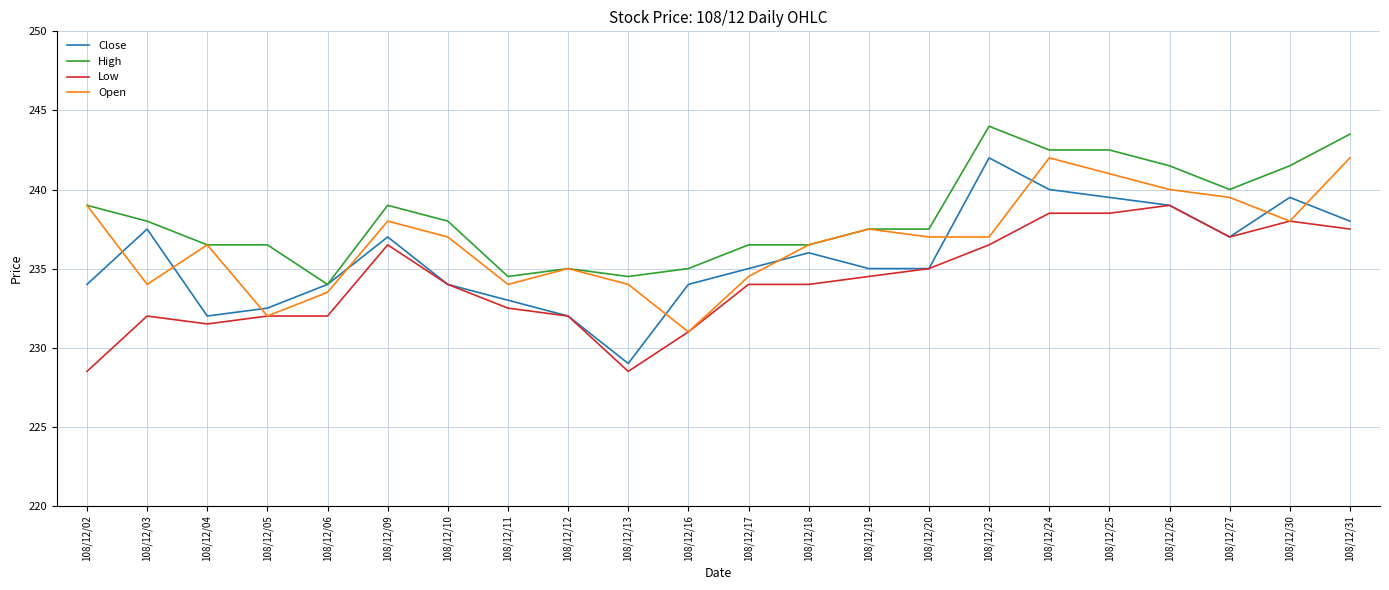

True or false: Low and High intersect in this chart.

False